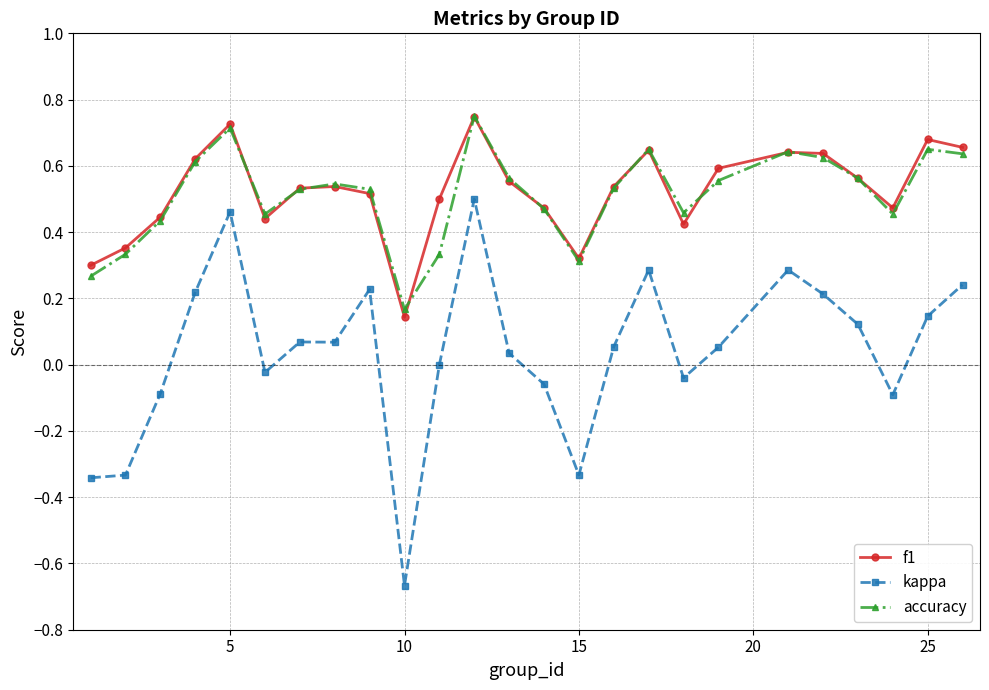

True or false: f1 and kappa intersect in this chart.

False